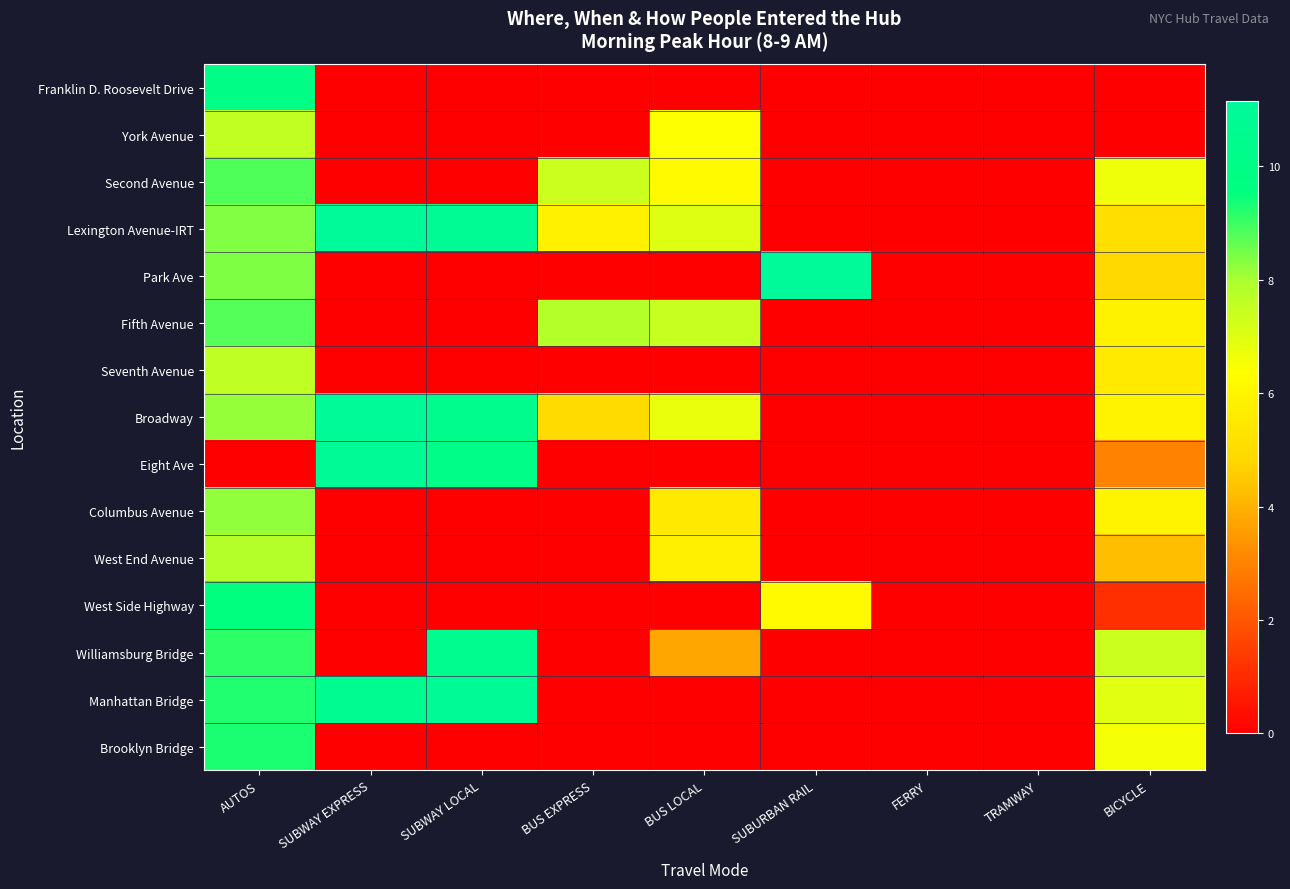

Reading left to right, list all the values displayed in this chart.

Franklin D. Roosevelt Drive: AUTOS=9.9	SUBWAY EXPRESS=0.0	SUBWAY LOCAL=0.0	BUS EXPRESS=0.0	BUS LOCAL=0.0	SUBURBAN RAIL=0.0	FERRY=0.0	TRAMWAY=0.0	BICYCLE=0.0
York Avenue: AUTOS=7.6	SUBWAY EXPRESS=0.0	SUBWAY LOCAL=0.0	BUS EXPRESS=0.0	BUS LOCAL=6.4	SUBURBAN RAIL=0.0	FERRY=0.0	TRAMWAY=0.0	BICYCLE=0.0
Second Avenue: AUTOS=8.8	SUBWAY EXPRESS=0.0	SUBWAY LOCAL=0.0	BUS EXPRESS=7.4	BUS LOCAL=6.2	SUBURBAN RAIL=0.0	FERRY=0.0	TRAMWAY=0.0	BICYCLE=6.7
Lexington Avenue-IRT: AUTOS=8.3	SUBWAY EXPRESS=11.1	SUBWAY LOCAL=10.8	BUS EXPRESS=5.8	BUS LOCAL=7.0	SUBURBAN RAIL=0.0	FERRY=0.0	TRAMWAY=0.0	BICYCLE=5.1
Park Ave: AUTOS=8.4	SUBWAY EXPRESS=0.0	SUBWAY LOCAL=0.0	BUS EXPRESS=0.0	BUS LOCAL=0.0	SUBURBAN RAIL=11.2	FERRY=0.0	TRAMWAY=0.0	BICYCLE=4.9
Fifth Avenue: AUTOS=8.8	SUBWAY EXPRESS=0.0	SUBWAY LOCAL=0.0	BUS EXPRESS=7.8	BUS LOCAL=7.5	SUBURBAN RAIL=0.0	FERRY=0.0	TRAMWAY=0.0	BICYCLE=5.9
Seventh Avenue: AUTOS=7.6	SUBWAY EXPRESS=0.0	SUBWAY LOCAL=0.0	BUS EXPRESS=0.0	BUS LOCAL=0.0	SUBURBAN RAIL=0.0	FERRY=0.0	TRAMWAY=0.0	BICYCLE=5.5
Broadway: AUTOS=8.2	SUBWAY EXPRESS=11.0	SUBWAY LOCAL=10.4	BUS EXPRESS=4.9	BUS LOCAL=6.8	SUBURBAN RAIL=0.0	FERRY=0.0	TRAMWAY=0.0	BICYCLE=5.9
Eight Ave: AUTOS=0.0	SUBWAY EXPRESS=10.9	SUBWAY LOCAL=10.1	BUS EXPRESS=0.0	BUS LOCAL=0.0	SUBURBAN RAIL=0.0	FERRY=0.0	TRAMWAY=0.0	BICYCLE=3.0
Columbus Avenue: AUTOS=8.2	SUBWAY EXPRESS=0.0	SUBWAY LOCAL=0.0	BUS EXPRESS=0.0	BUS LOCAL=5.5	SUBURBAN RAIL=0.0	FERRY=0.0	TRAMWAY=0.0	BICYCLE=6.0
West End Avenue: AUTOS=7.8	SUBWAY EXPRESS=0.0	SUBWAY LOCAL=0.0	BUS EXPRESS=0.0	BUS LOCAL=5.8	SUBURBAN RAIL=0.0	FERRY=0.0	TRAMWAY=0.0	BICYCLE=4.3
West Side Highway: AUTOS=9.6	SUBWAY EXPRESS=0.0	SUBWAY LOCAL=0.0	BUS EXPRESS=0.0	BUS LOCAL=0.0	SUBURBAN RAIL=6.2	FERRY=0.0	TRAMWAY=0.0	BICYCLE=1.1
Williamsburg Bridge: AUTOS=9.1	SUBWAY EXPRESS=0.0	SUBWAY LOCAL=10.5	BUS EXPRESS=0.0	BUS LOCAL=3.8	SUBURBAN RAIL=0.0	FERRY=0.0	TRAMWAY=0.0	BICYCLE=7.4
Manhattan Bridge: AUTOS=9.3	SUBWAY EXPRESS=10.6	SUBWAY LOCAL=10.9	BUS EXPRESS=0.0	BUS LOCAL=0.0	SUBURBAN RAIL=0.0	FERRY=0.0	TRAMWAY=0.0	BICYCLE=6.9
Brooklyn Bridge: AUTOS=9.3	SUBWAY EXPRESS=0.0	SUBWAY LOCAL=0.0	BUS EXPRESS=0.0	BUS LOCAL=0.0	SUBURBAN RAIL=0.0	FERRY=0.0	TRAMWAY=0.0	BICYCLE=6.5